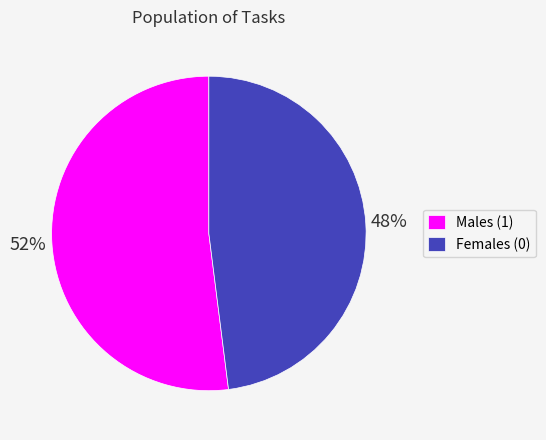

Rank the categories by value from highest to lowest.

Males (1), Females (0)